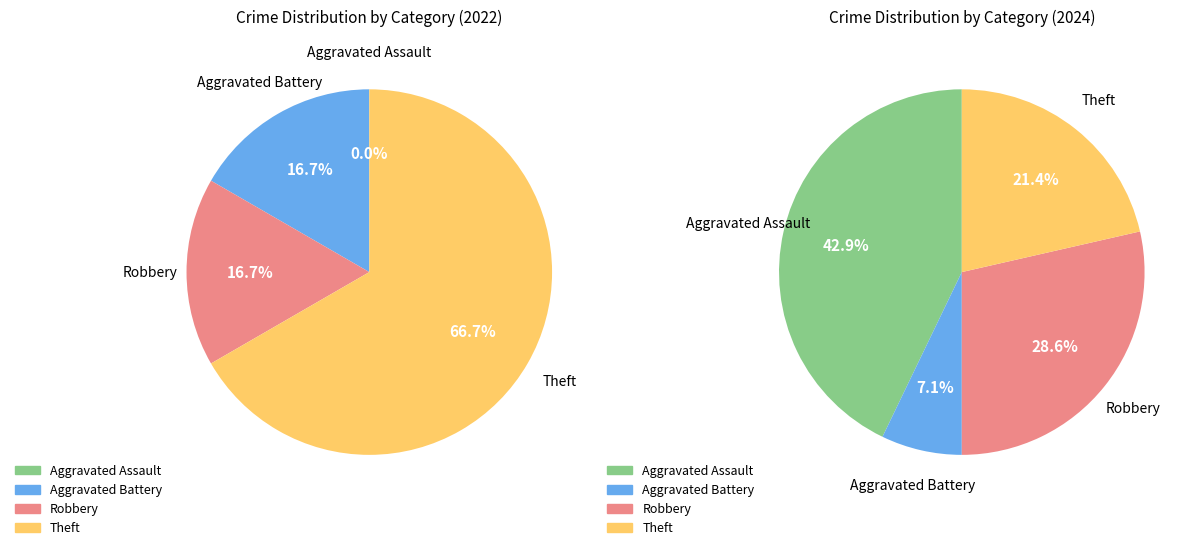

To the nearest percent, what is the difference between the largest and smallest slice percentages?

67%